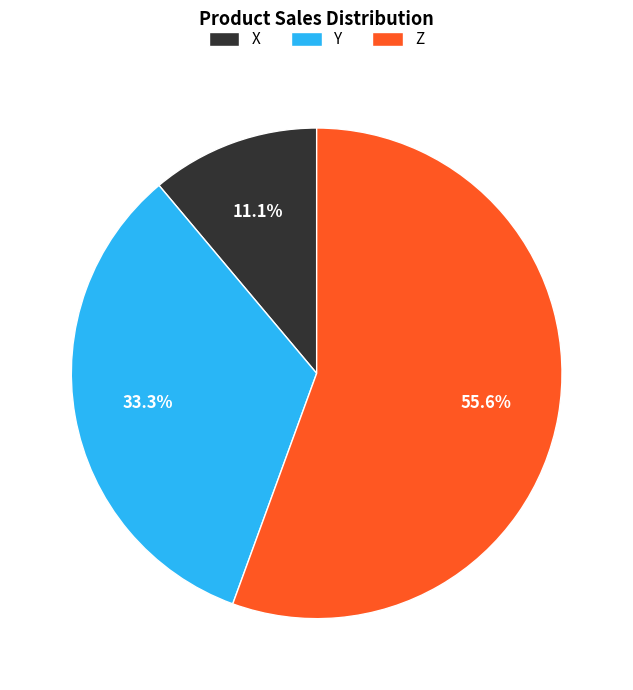

To the nearest percent, what is the difference between the X and Y slice percentages?

22%